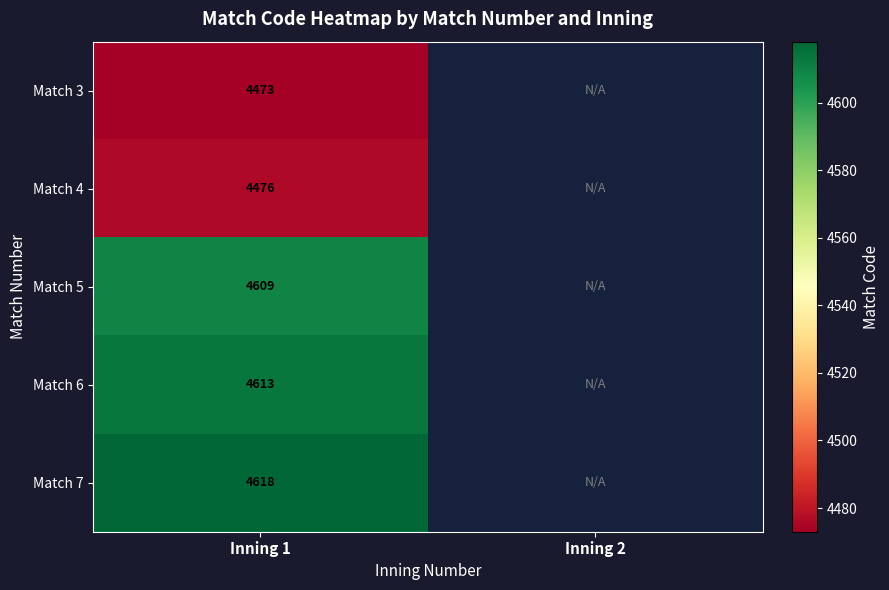

How many categories are shown in the chart?

2